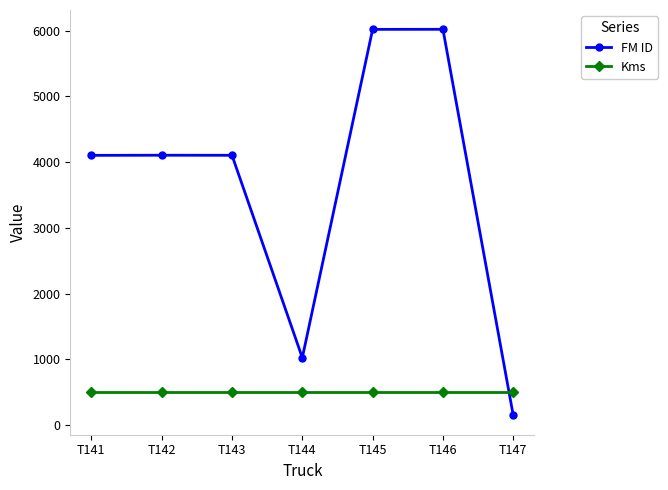

What are all the series names shown in the legend?

FM ID, Kms